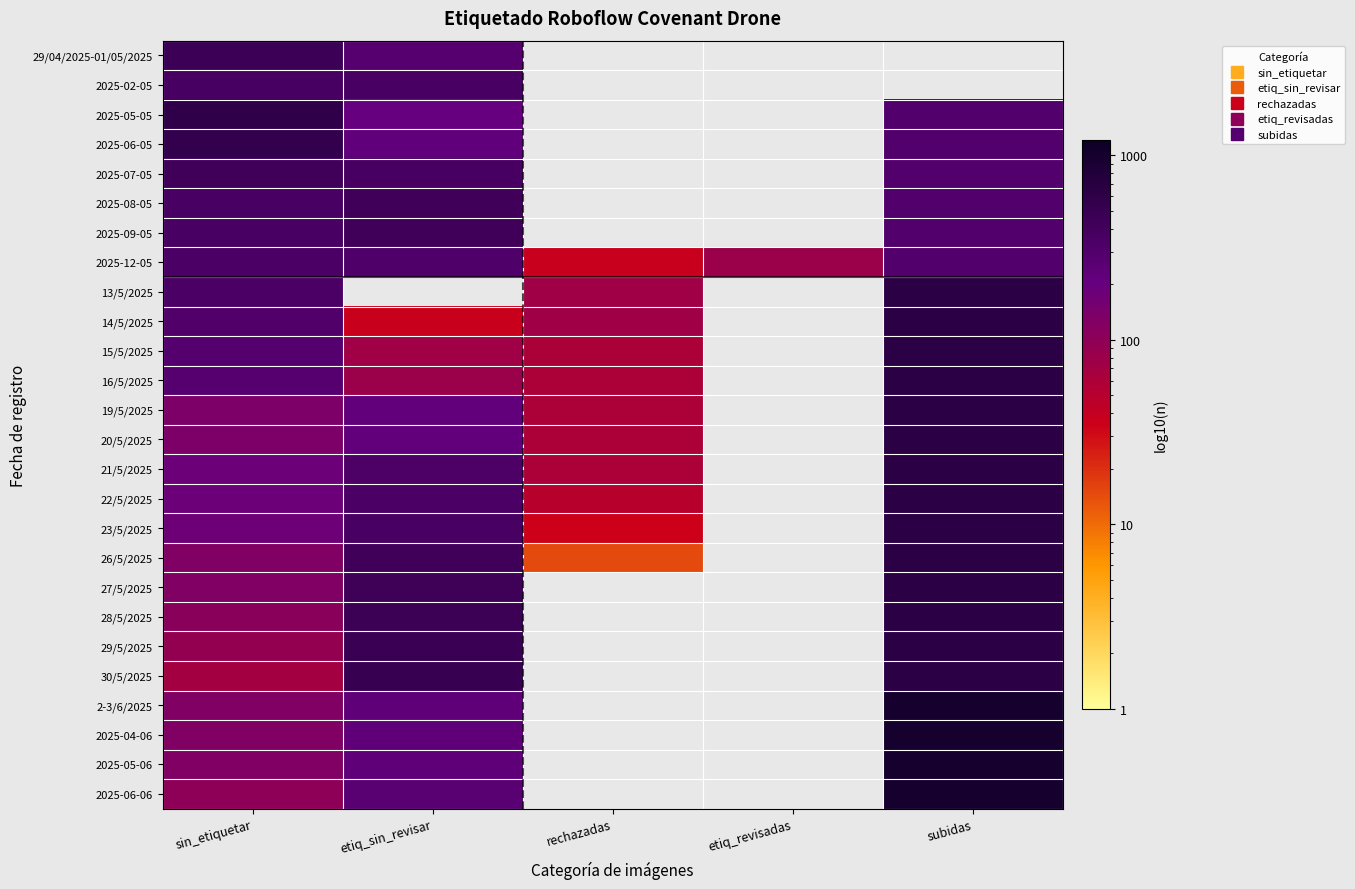

The value of 30/5/2025 at etiq_sin_revisar is 496.0. True or false?

True